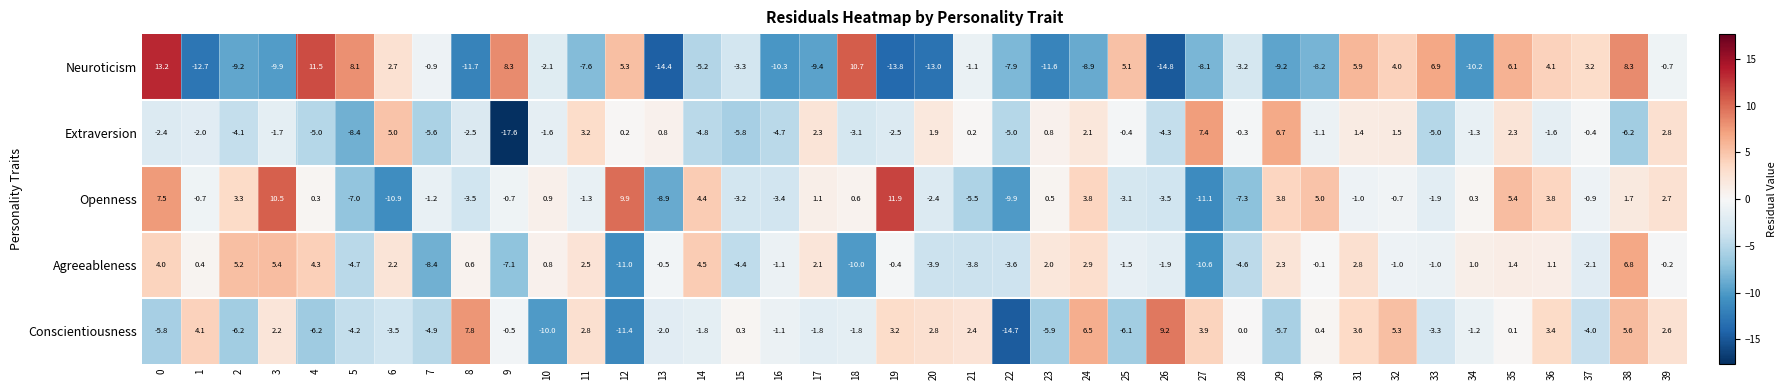

Rank the series at 2 from lowest to highest value.

Neuroticism, Conscientiousness, Extraversion, Openness, Agreeableness